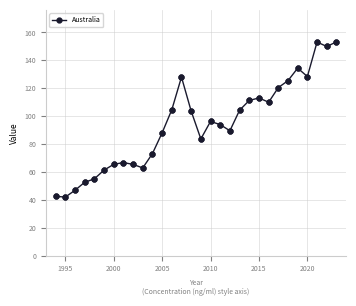

True or false: the data has more than 0 interior local peaks.

True